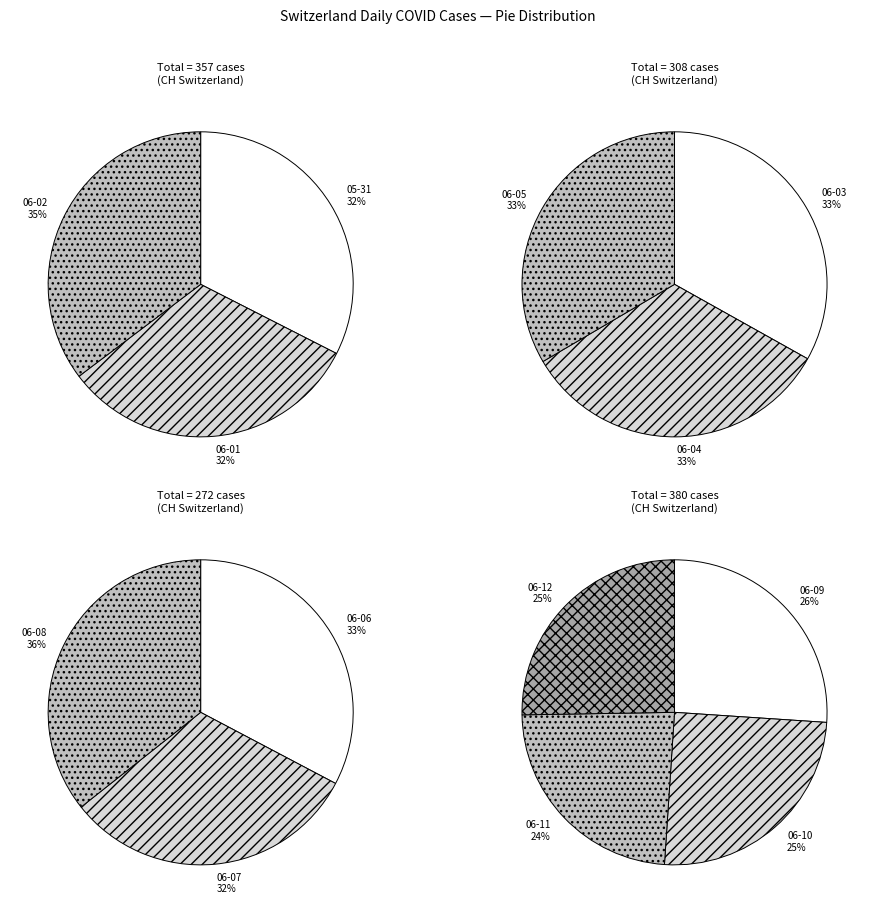

Does any single category account for the majority?

No